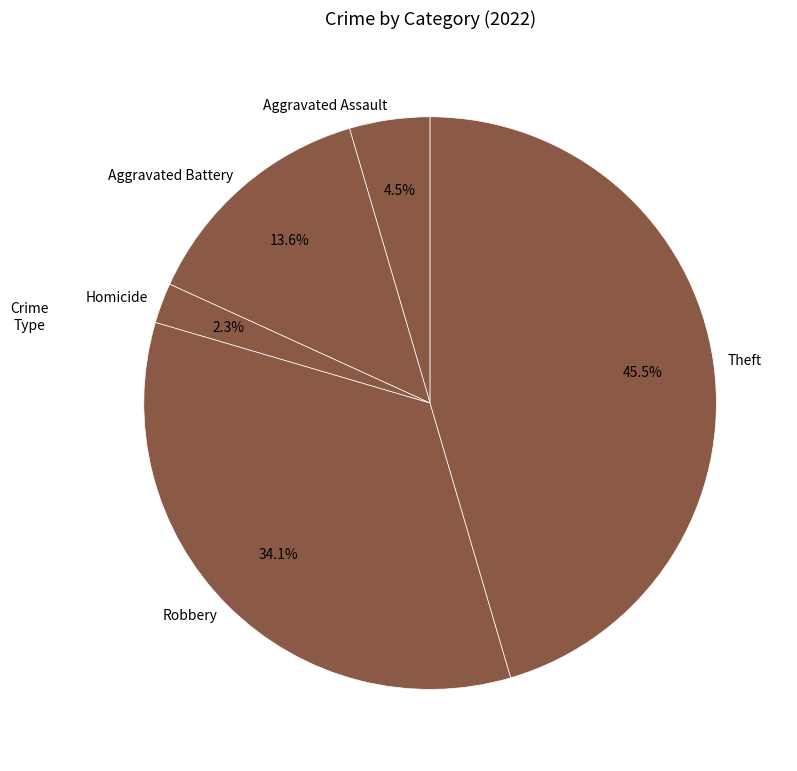

Which category has the smallest portion of the pie?

Homicide